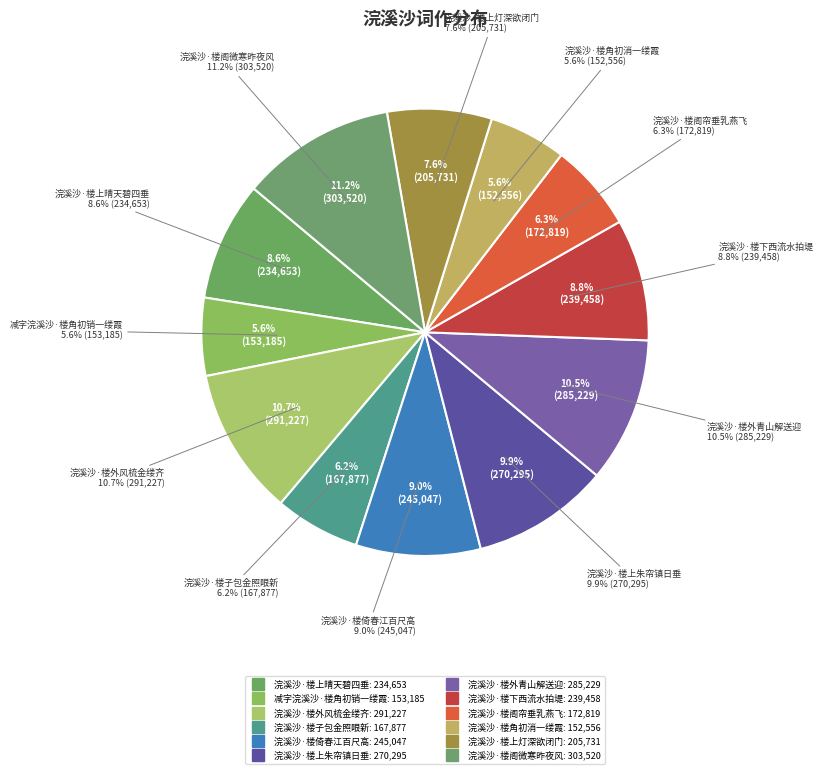

Is there a majority slice in this chart?

No